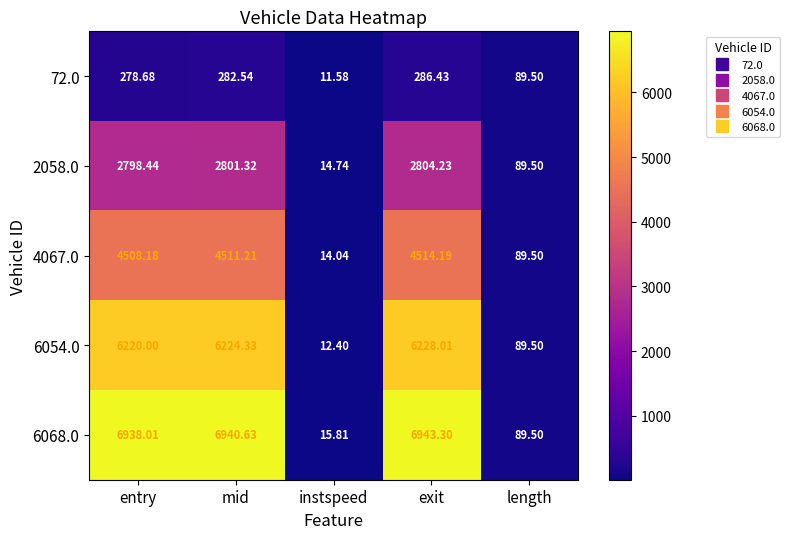

At which category is the sum across all series the highest?

exit